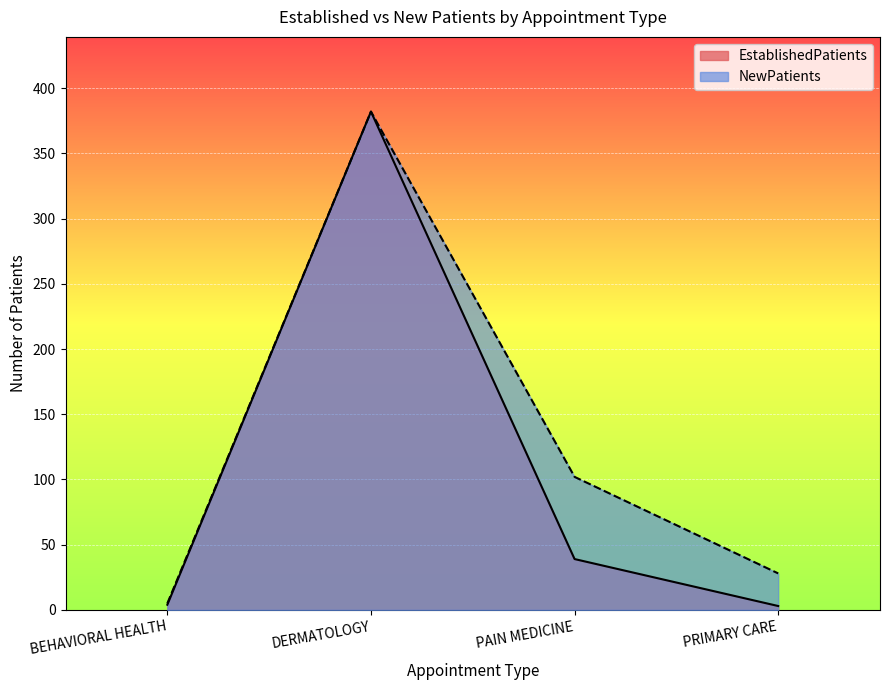

Reading left to right, what are all the values shown in this chart?

EstablishedPatients: 4	382	39	3
NewPatients: 5	382	102	28